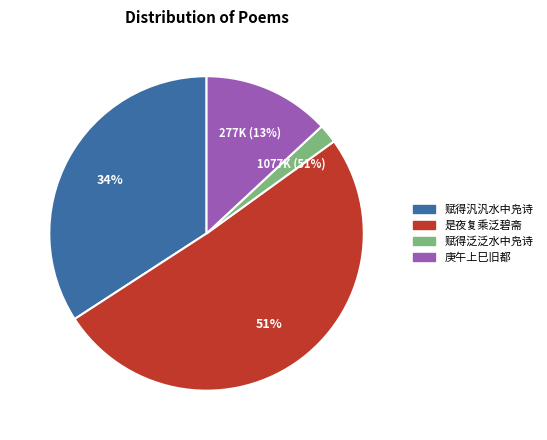

What is the total percentage of 是夜复乘泛碧斋至北溪口观新桥与兴宗志宏分题予得泛字 and 庚午上巳旧都诸名士集水榭禊饮分韵赋诗释戡纕蘅先后书来要余同作率然应之得汎字?

63.9%